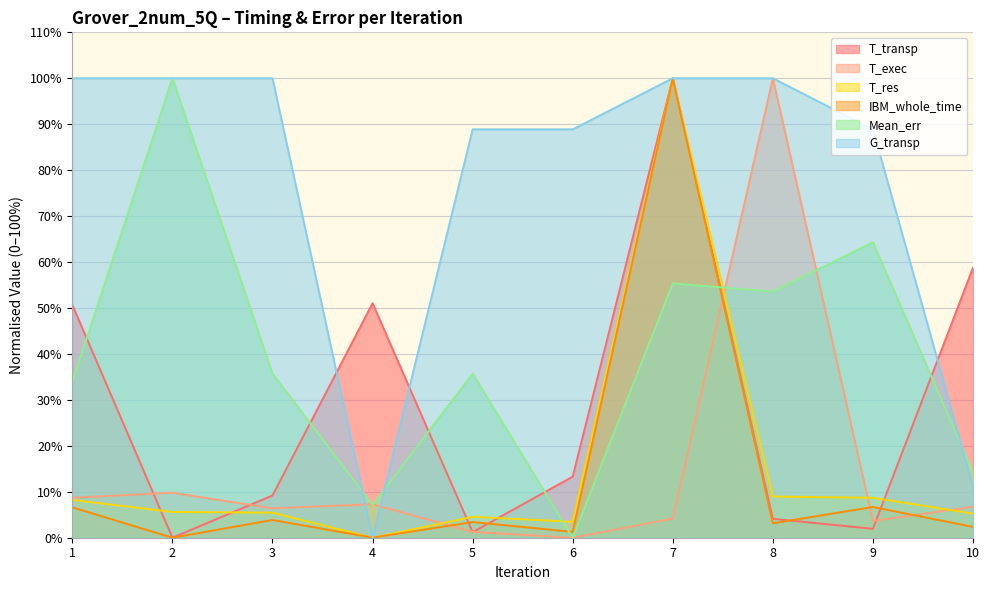

Reading left to right, transcribe all the data shown in this chart.

T_transp: 50.7	0.0	9.2	51.0	1.2	13.3	100.0	4.1	1.9	58.8
T_exec: 8.7	9.8	6.4	7.3	1.3	0.0	4.2	100.0	3.6	6.7
T_res: 8.2	5.6	5.5	0.0	4.6	3.5	100.0	9.0	8.7	5.2
IBM_whole_time: 6.6	0.0	3.9	0.0	3.4	1.3	100.0	3.1	6.7	2.4
Mean_err: 33.9	100.0	35.7	7.1	35.7	0.0	55.4	53.6	64.3	14.3
G_transp: 100.0	100.0	100.0	0.0	88.9	88.9	100.0	100.0	88.9	11.1